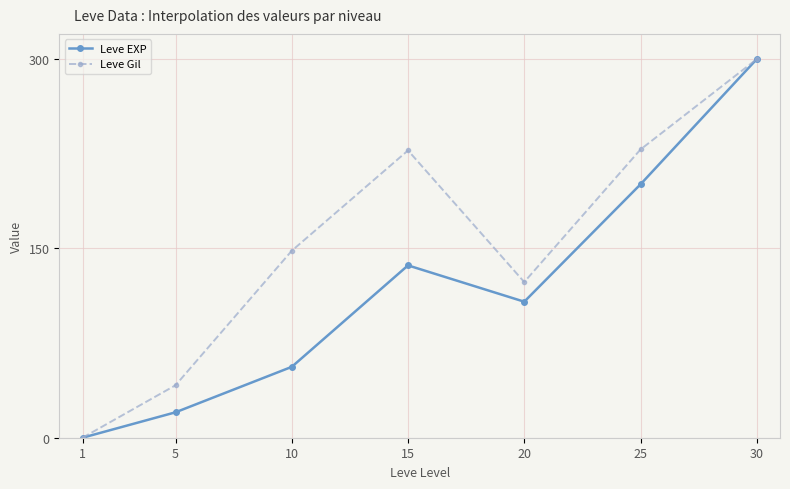

What is the average value of the Leve Gil series?

152.7